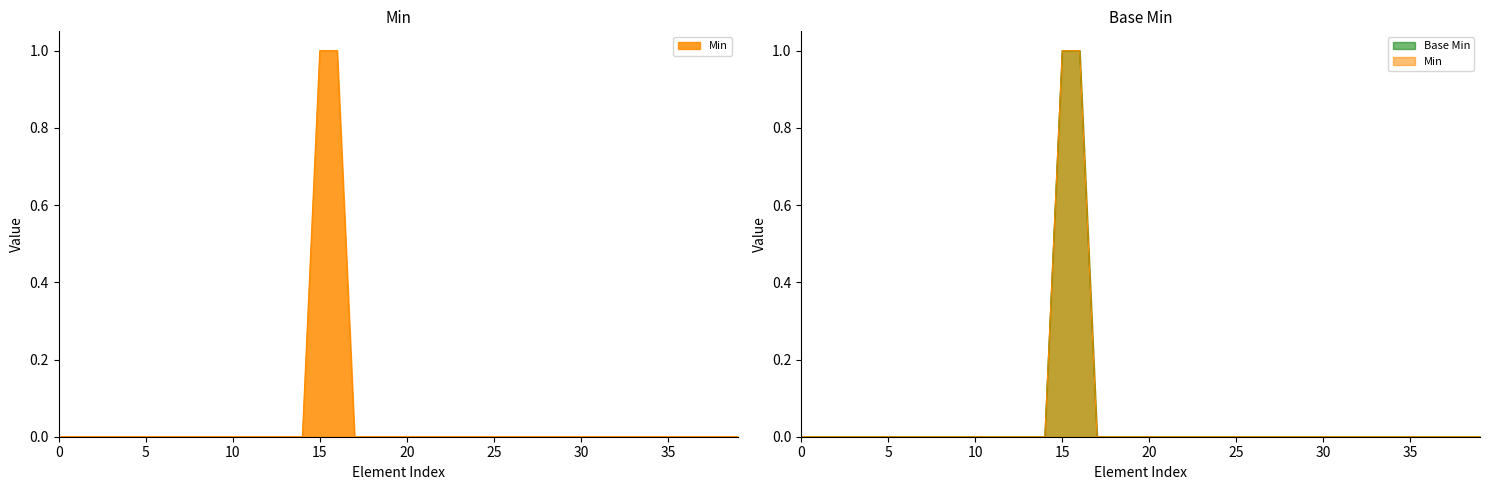

How many categories are shown in the chart?

40